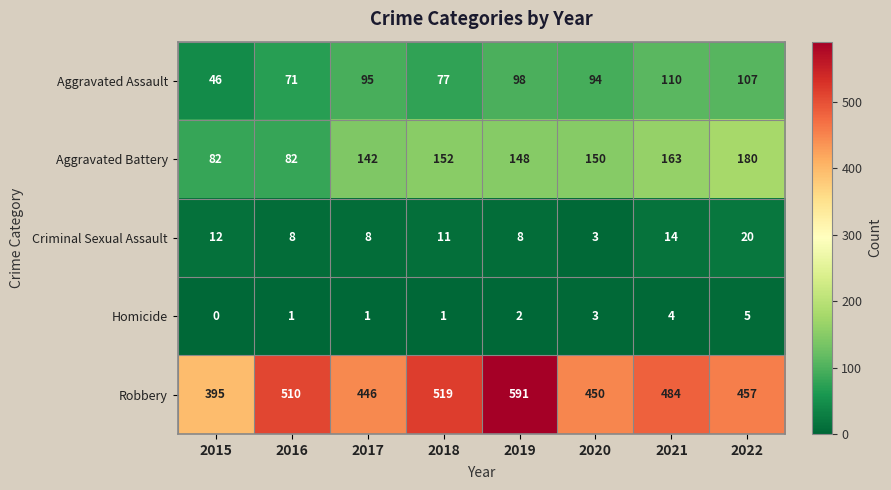

What is the sum of all Robbery values?

3852